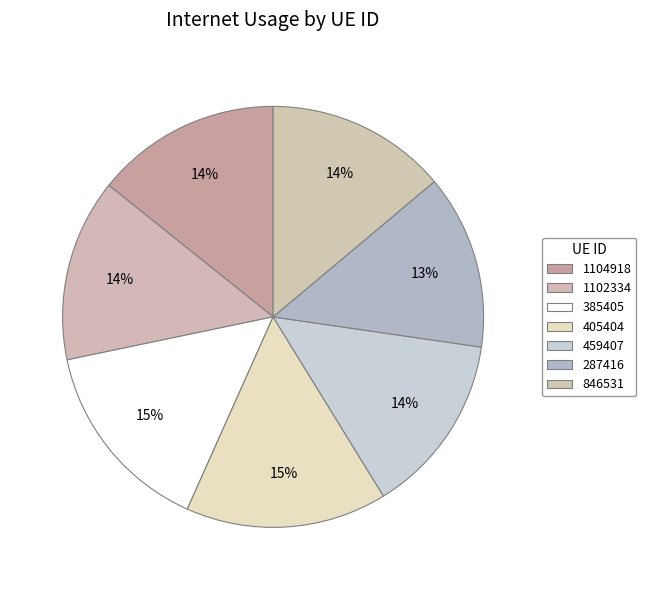

Does 459407 account for over 50% of the chart?

No